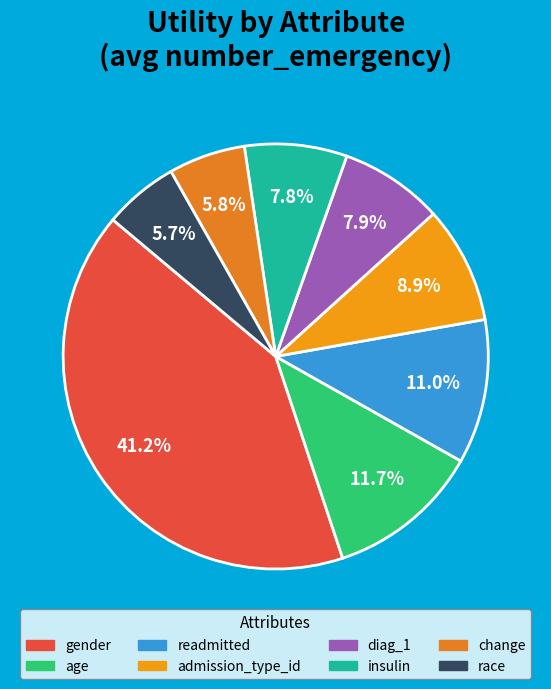

Does insulin account for over 50% of the chart?

No